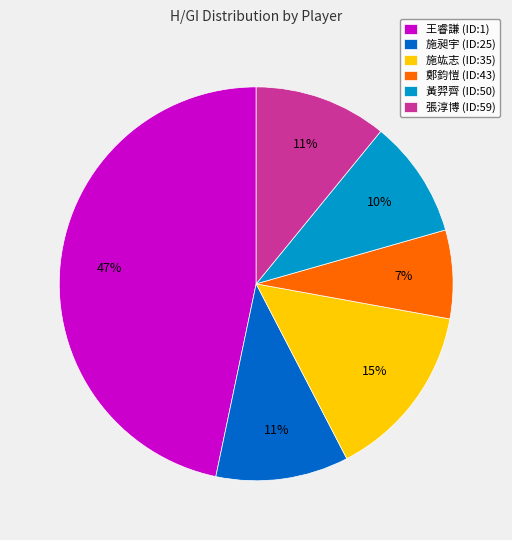

Which category has the smallest portion of the pie?

鄭鈞愷 (ID:43)